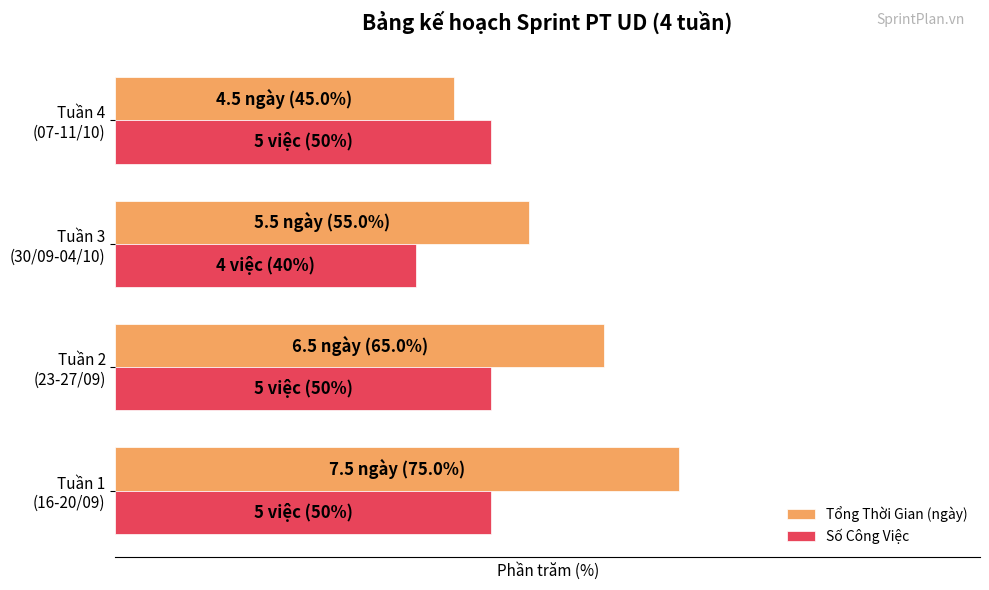

What are all the series names shown in the legend?

Tổng Thời Gian (ngày), Số Công Việc